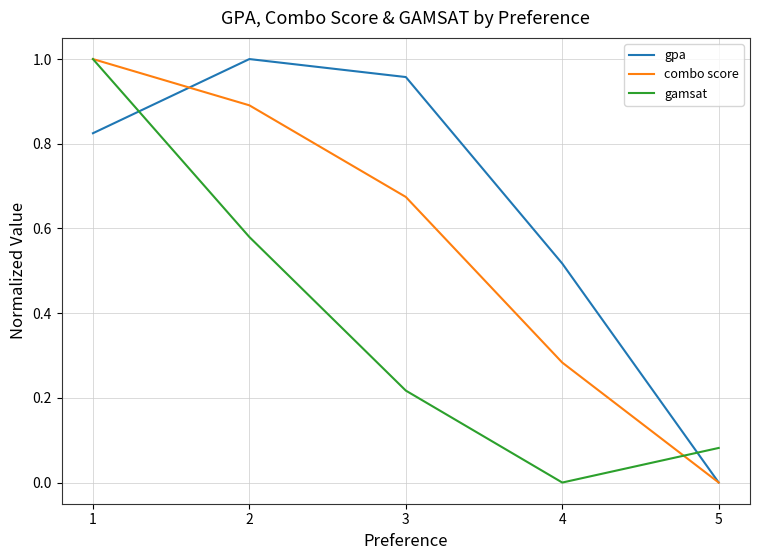

Is the value of combo score at 2 greater than the value of gamsat at 1?

No